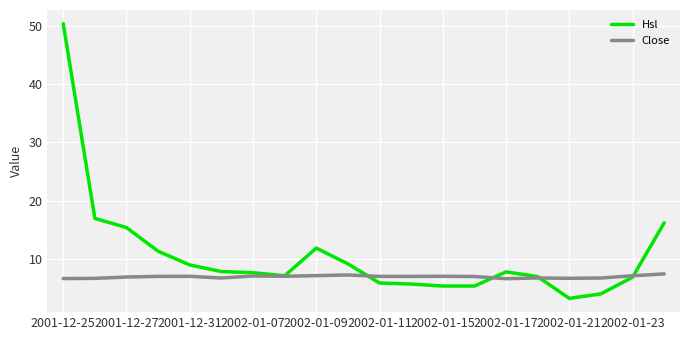

List the series in order of their peak value, highest first.

Hsl, Close